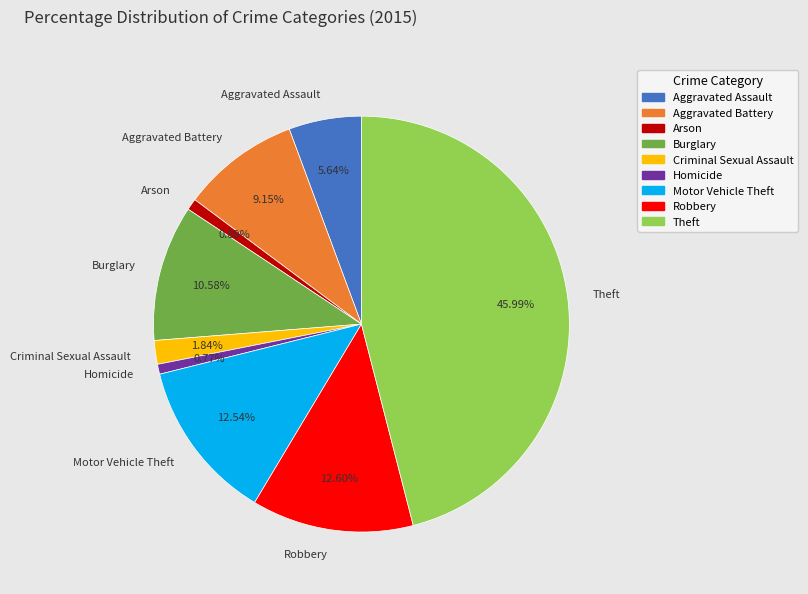

How many segments does this pie chart have?

9